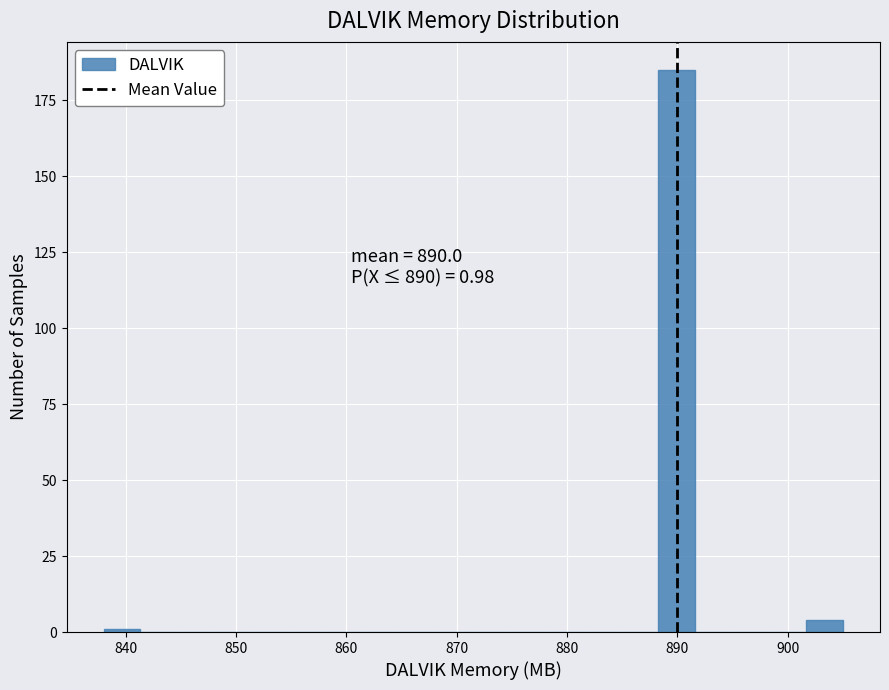

Around what value on the x-axis is the tallest bar? Give the approximate position of its centre, as read against the axis.

890